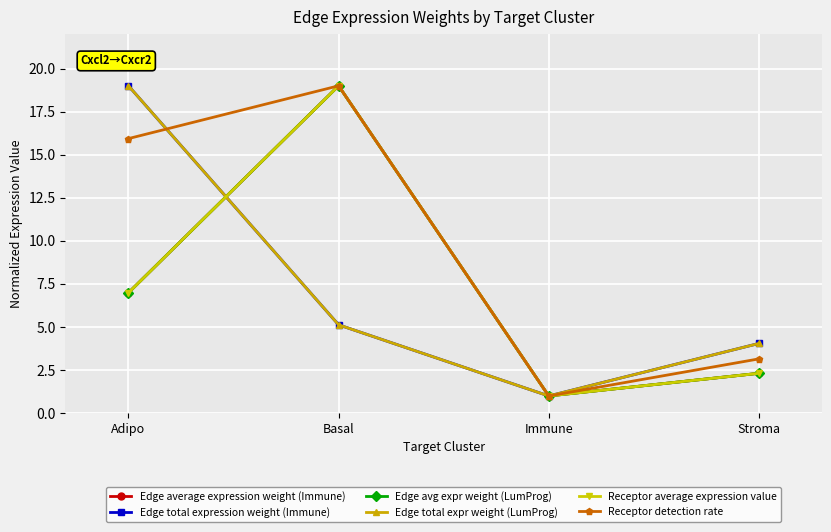

Which category has the lowest value in the Edge avg expr weight (LumProg) series?

Immune